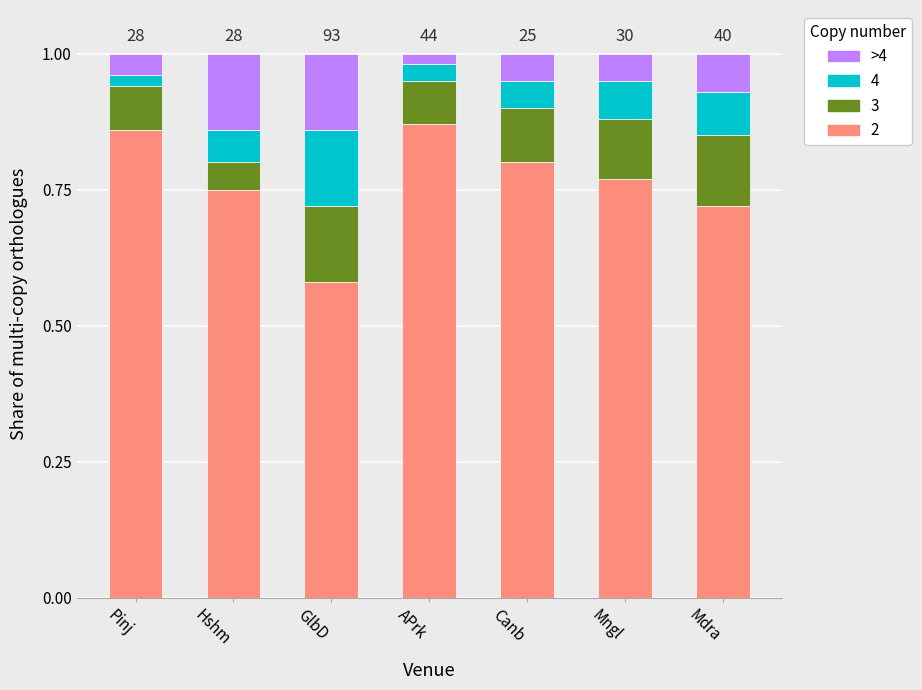

How many bars are there in total?

7